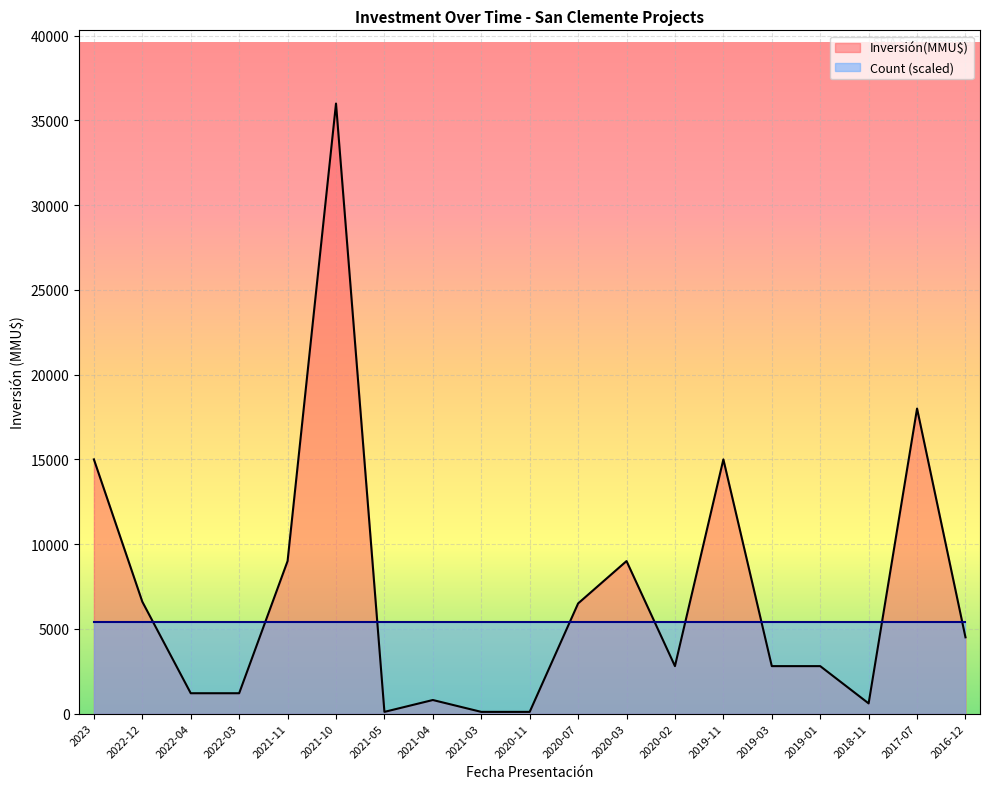

Where does the data first go above 2800?

2023